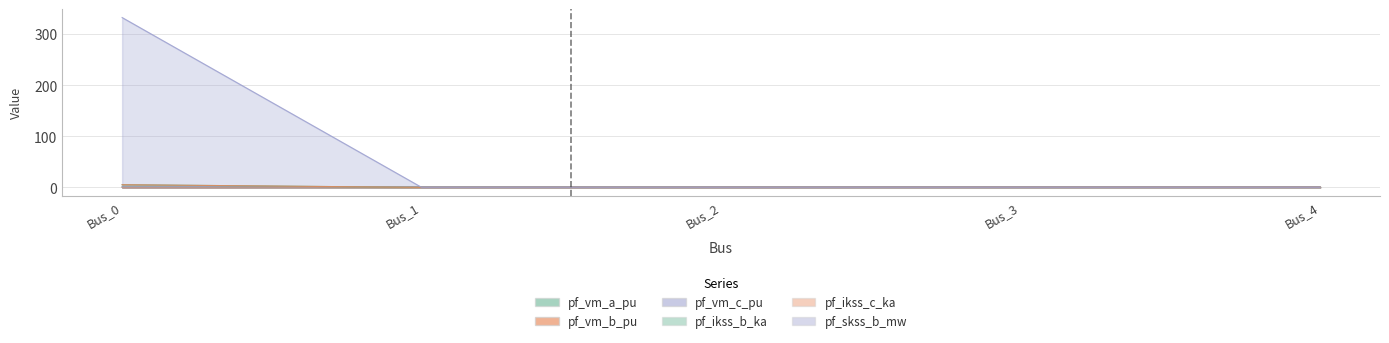

Read the pf_vm_b_pu value at Bus_3.

1.1